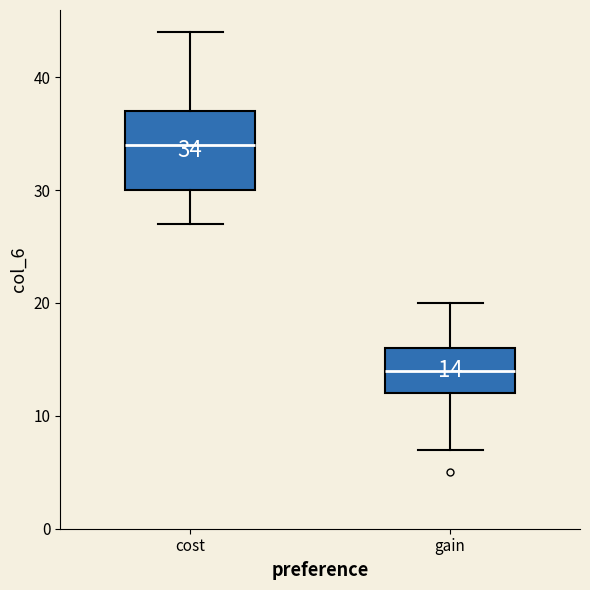

Which box has the highest median line?

cost